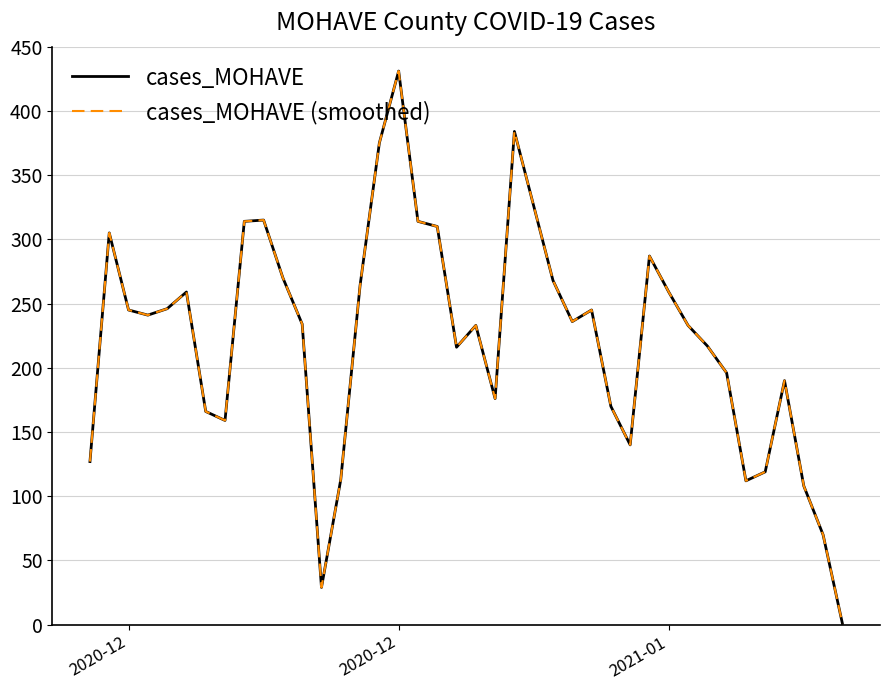

Does the chart display data point markers on the line(s)?

No